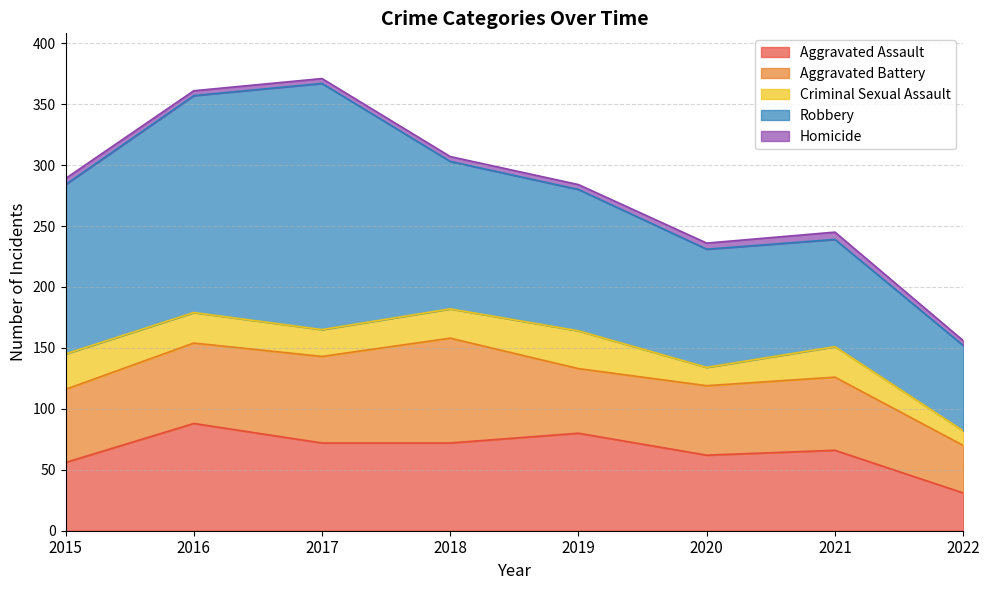

What is the maximum value for Robbery?

202